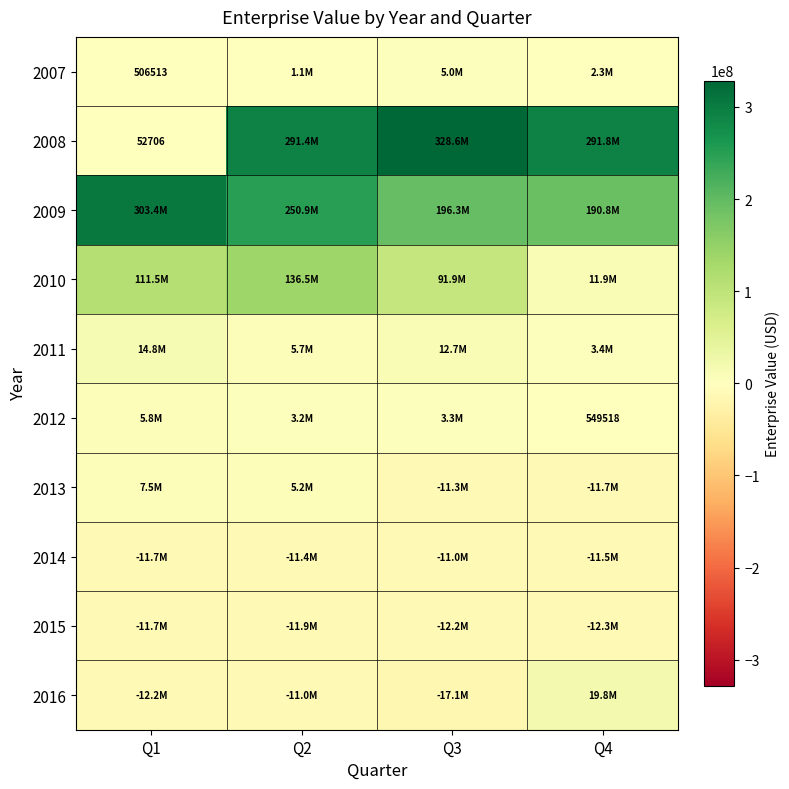

At which label does 2015 first exceed -11920509?

Q1